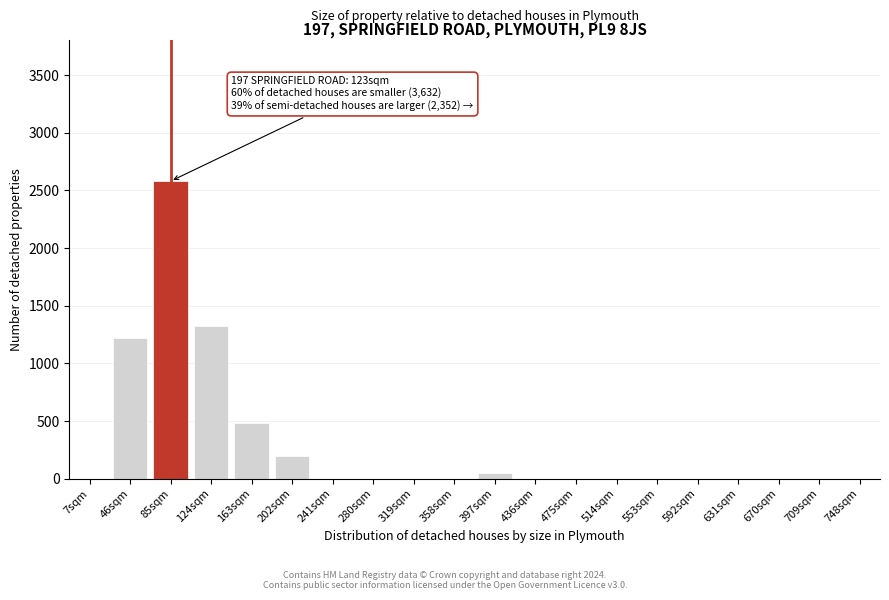

Reading right to left, list all the values displayed in this chart.

748sqm=0	709sqm=0	670sqm=0	631sqm=0	592sqm=0	553sqm=0	514sqm=0	475sqm=0	436sqm=0	397sqm=50	358sqm=0	319sqm=0	280sqm=0	241sqm=0	202sqm=195	163sqm=480	124sqm=1320	85sqm=2580	46sqm=1220	7sqm=0